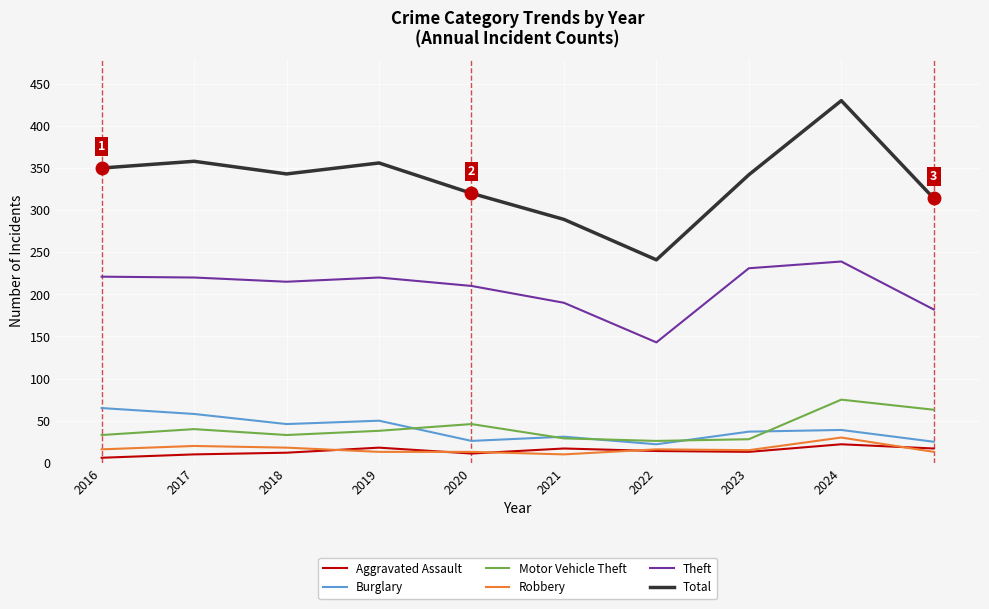

True or false: Total and Robbery intersect in this chart.

False